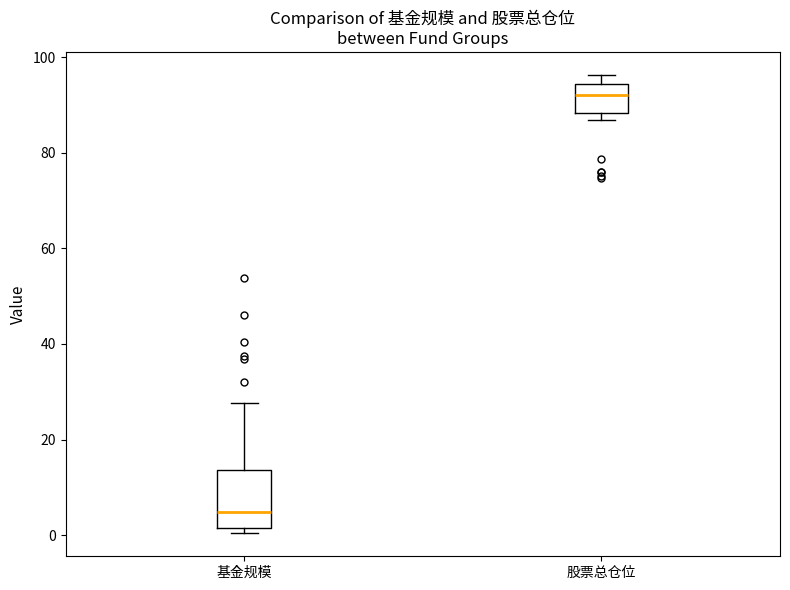

Which box's median line is the highest?

股票总仓位